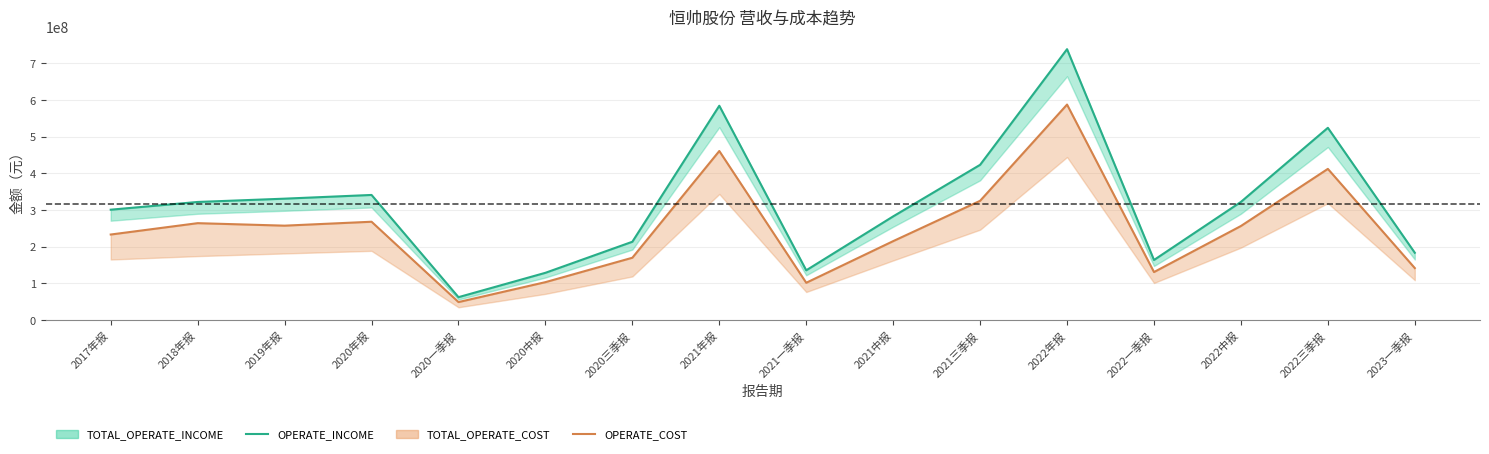

Which series has the largest total across all categories?

OPERATE_INCOME